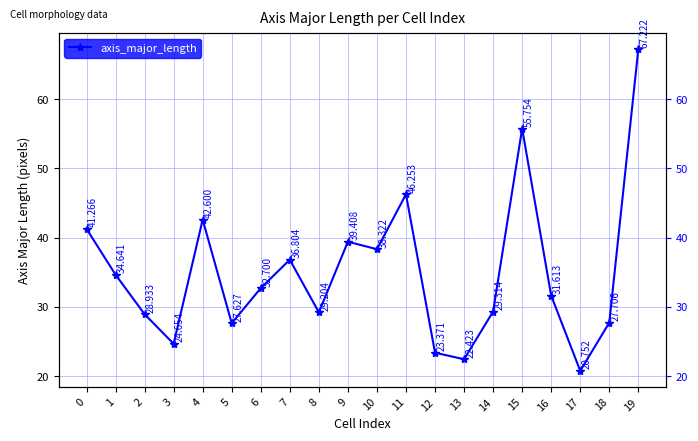

What is the value of the 14th point from the left?

22.4